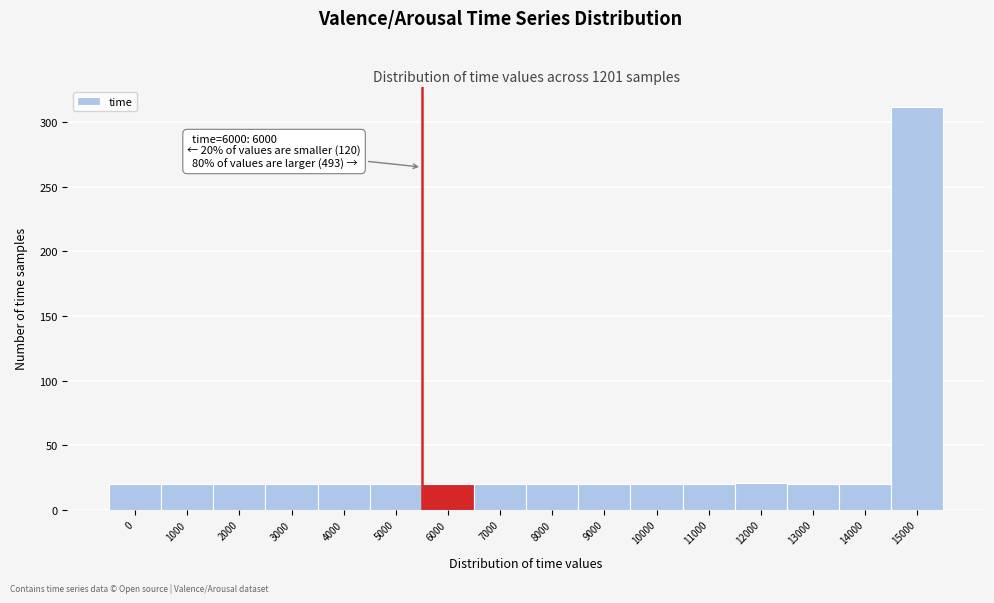

What is the maximum value shown in the chart?

312